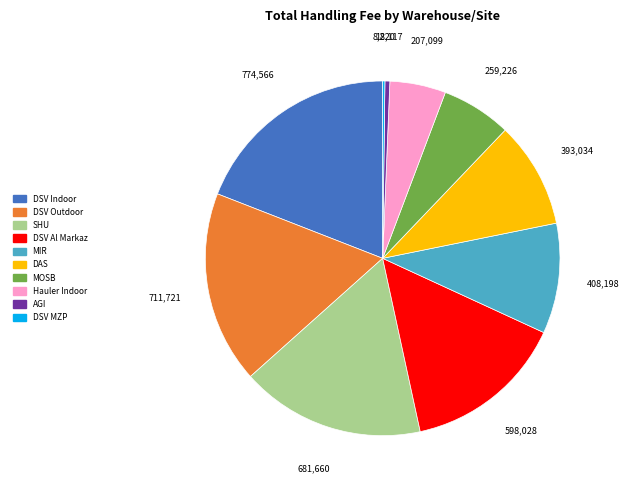

Combined, do MOSB and DSV Al Markaz account for over 50%?

No